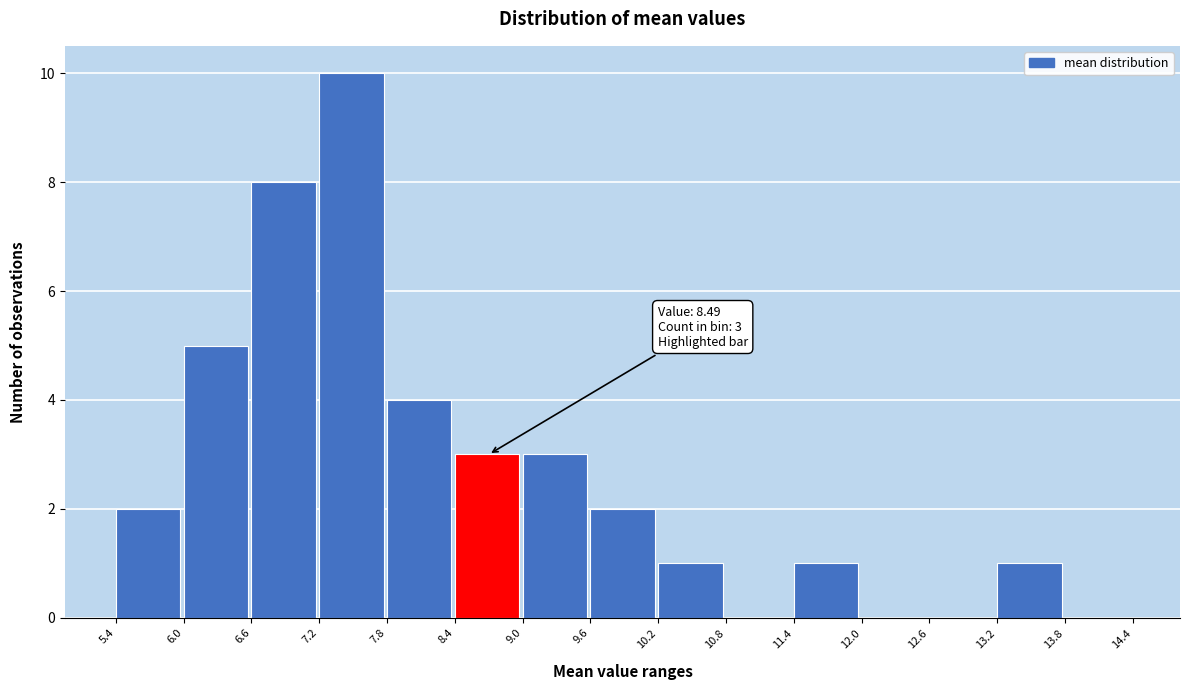

Which range on the x-axis has the tallest bar?

7.2 to 7.8